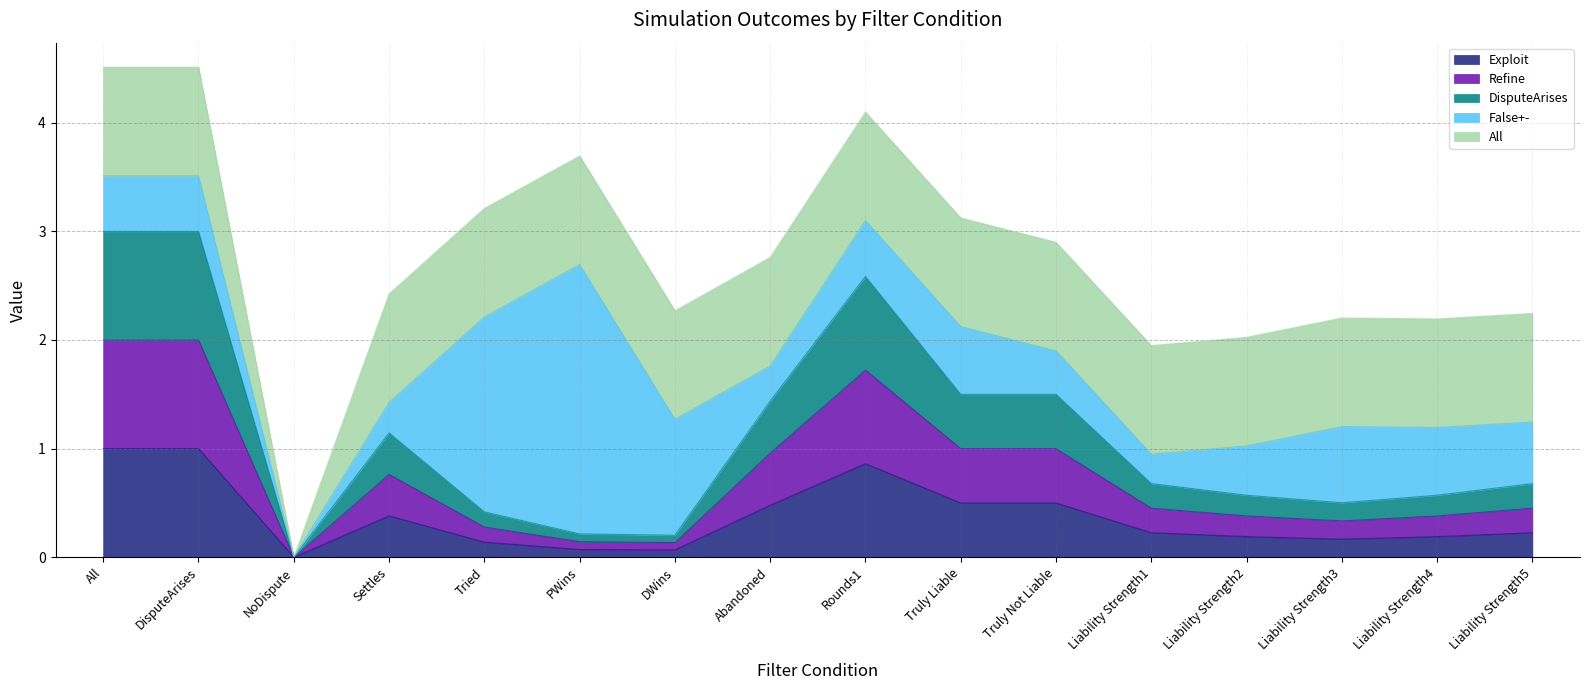

Does the chart have visible grid lines?

Yes